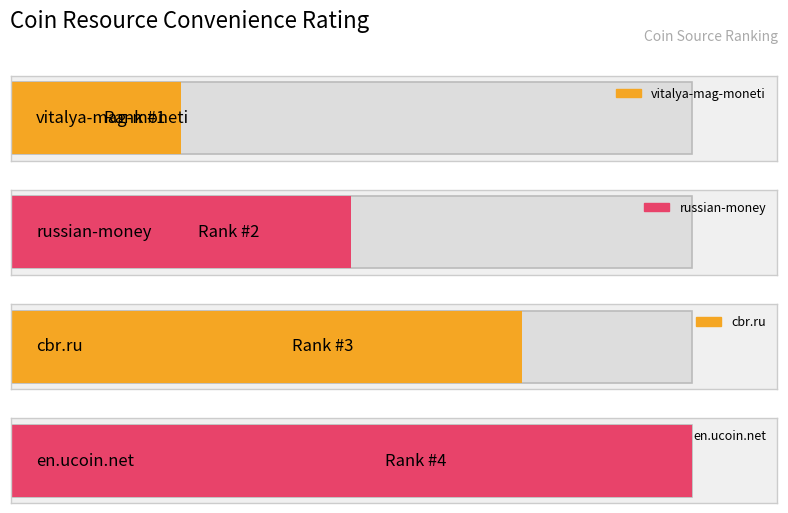

Reading left to right, extract all data points from this chart.

vitalya-mag-moneti=1	russian-money=2	cbr.ru=3	en.ucoin.net=4